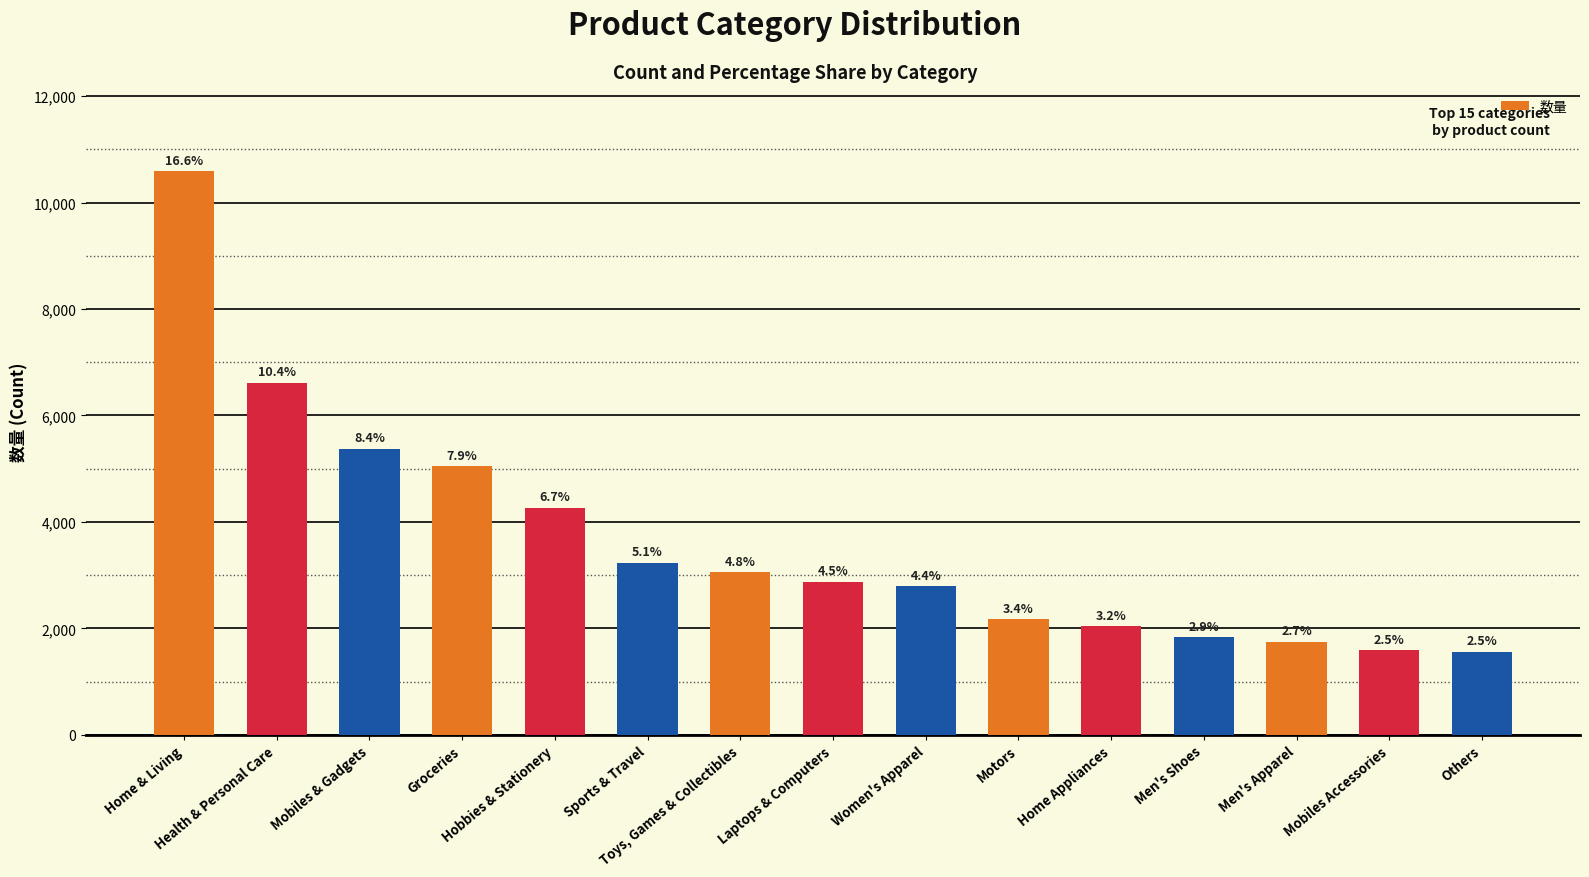

How many bars are there in total?

15